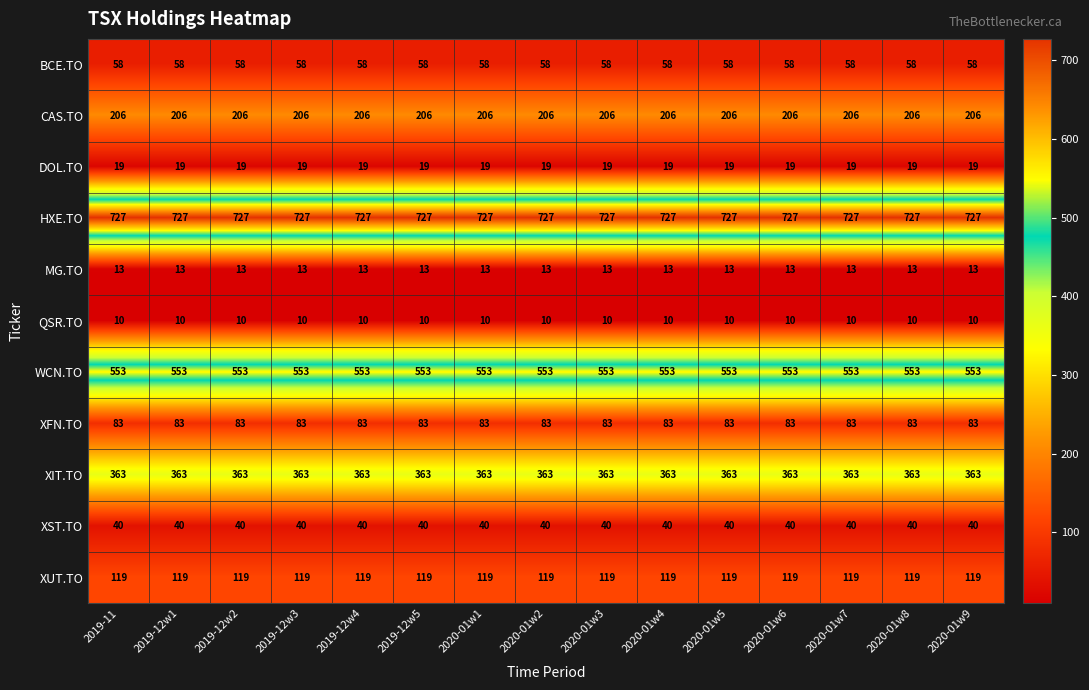

What is the difference between the highest and lowest values at 2020-01w2?

717